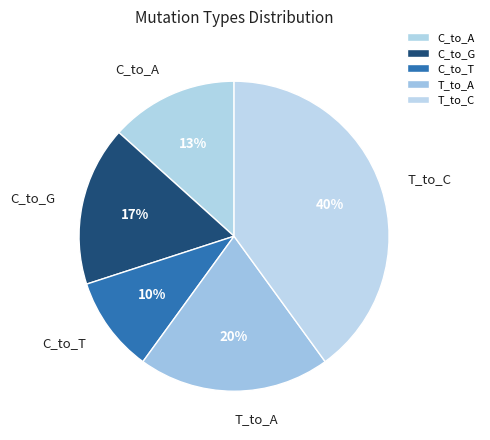

How many segments does this pie chart have?

5